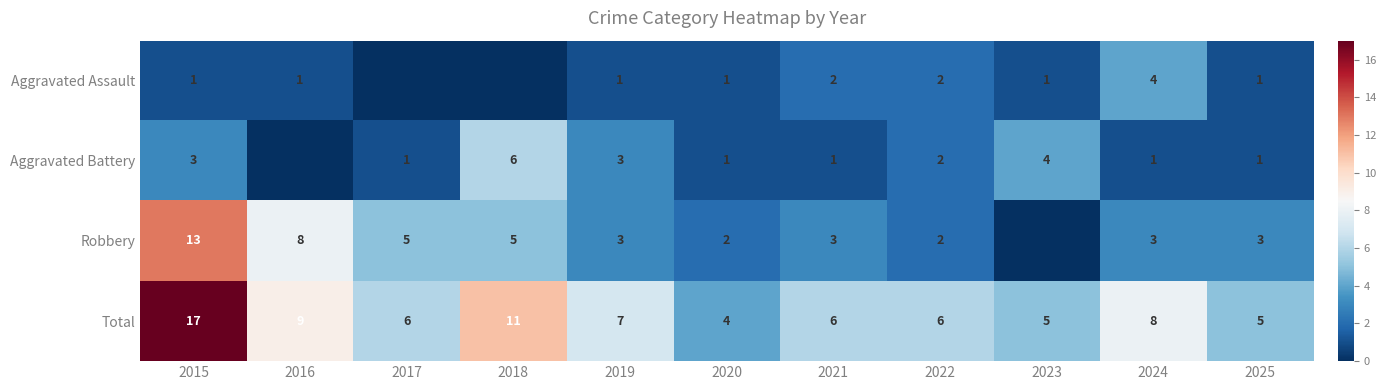

What is the highest value of the Total series?

17